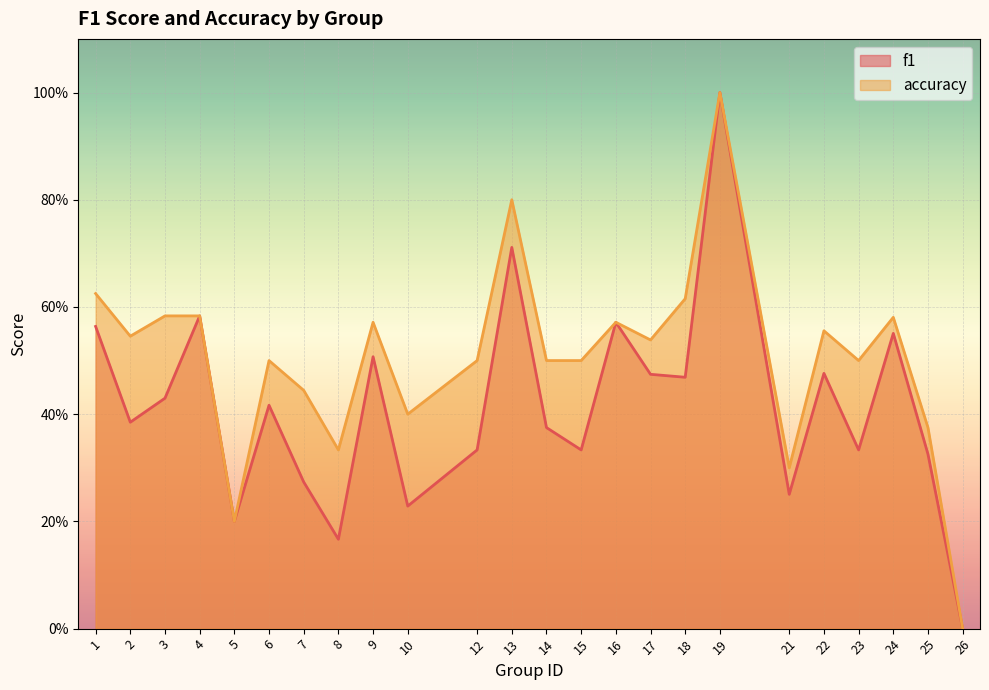

True or false: accuracy has more than 1 interior local peaks.

True